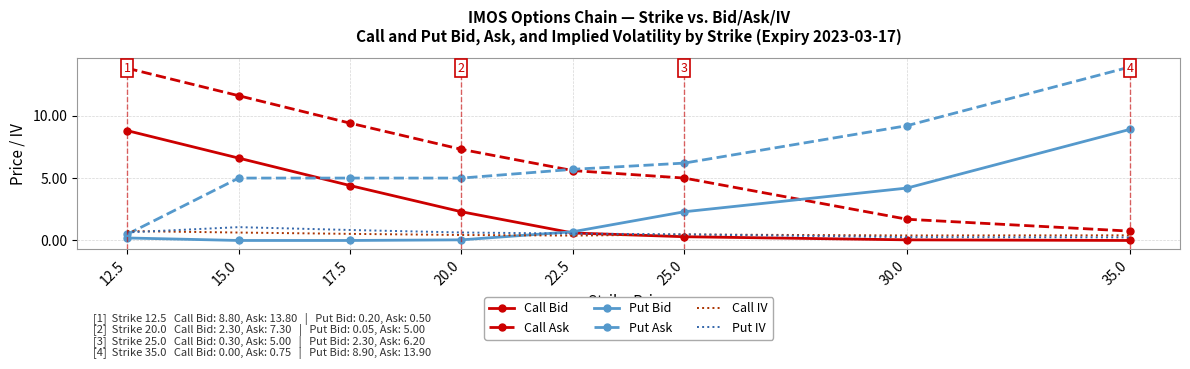

What is the lowest value of the Call IV series?

0.4